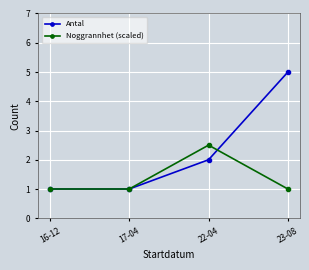

What is the smallest value displayed?

1.0